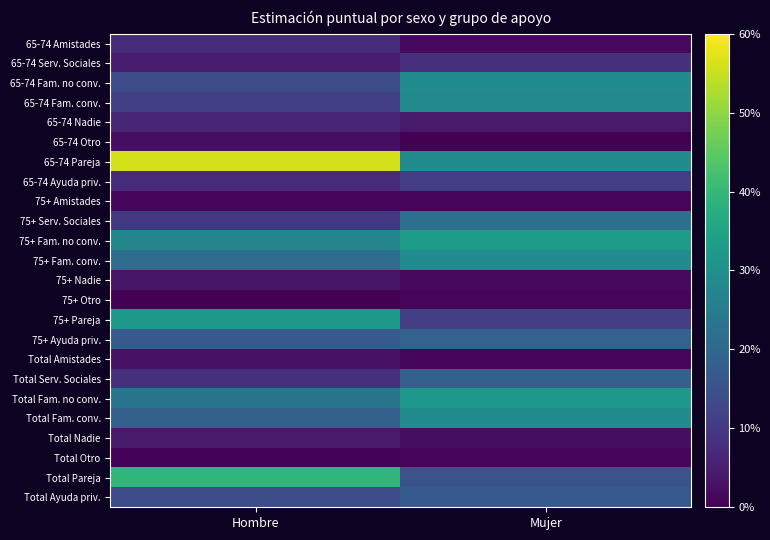

Which series has the widest spread of values?

65-74 Pareja